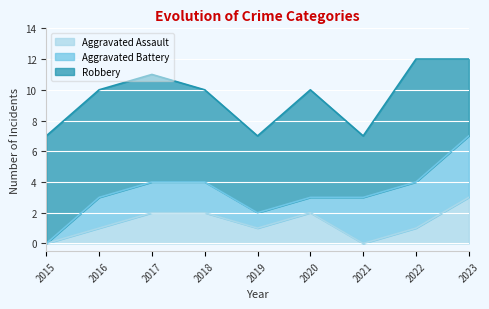

At which category is the sum across all series the highest?

2022